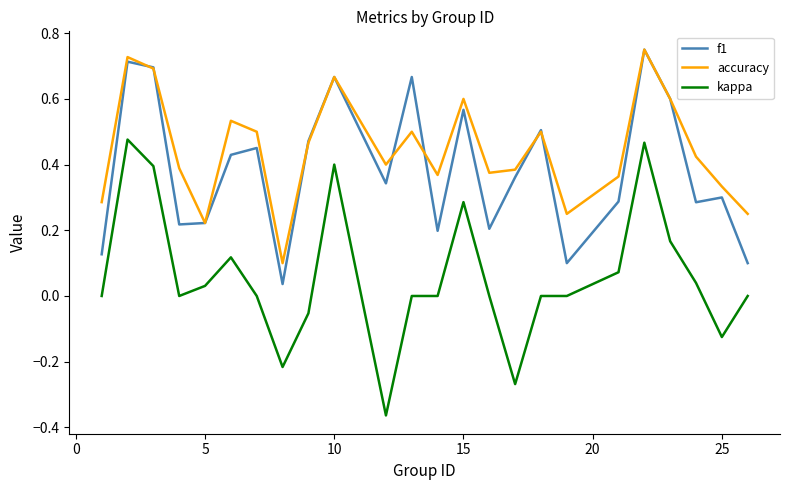

Which series has the largest total across all categories?

accuracy